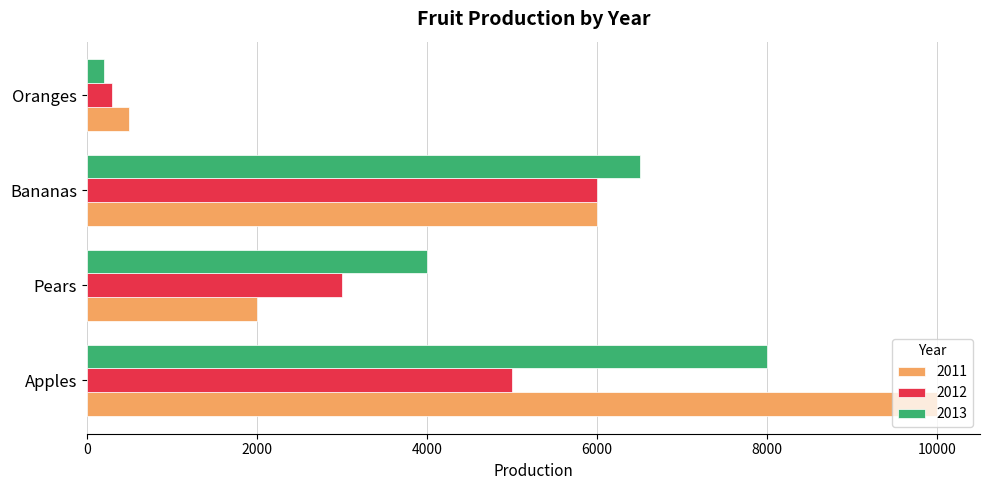

Rank the series at Pears from highest to lowest value.

2013, 2012, 2011